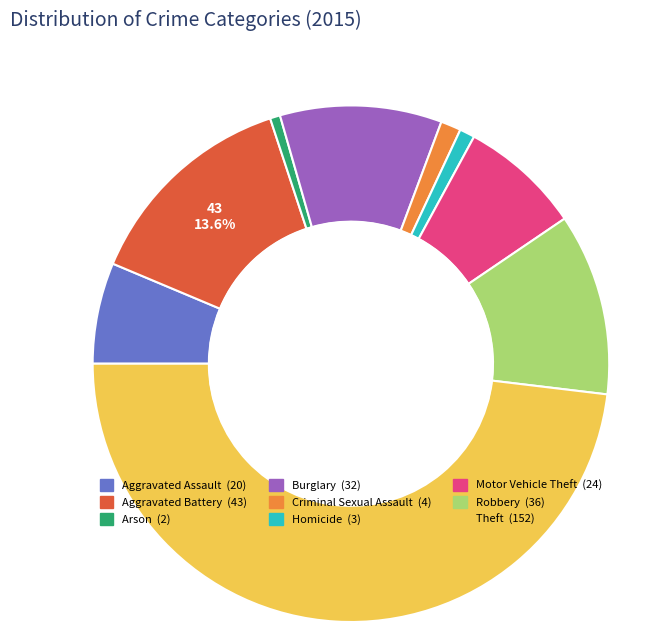

Does Criminal Sexual Assault account for over 50% of the chart?

No